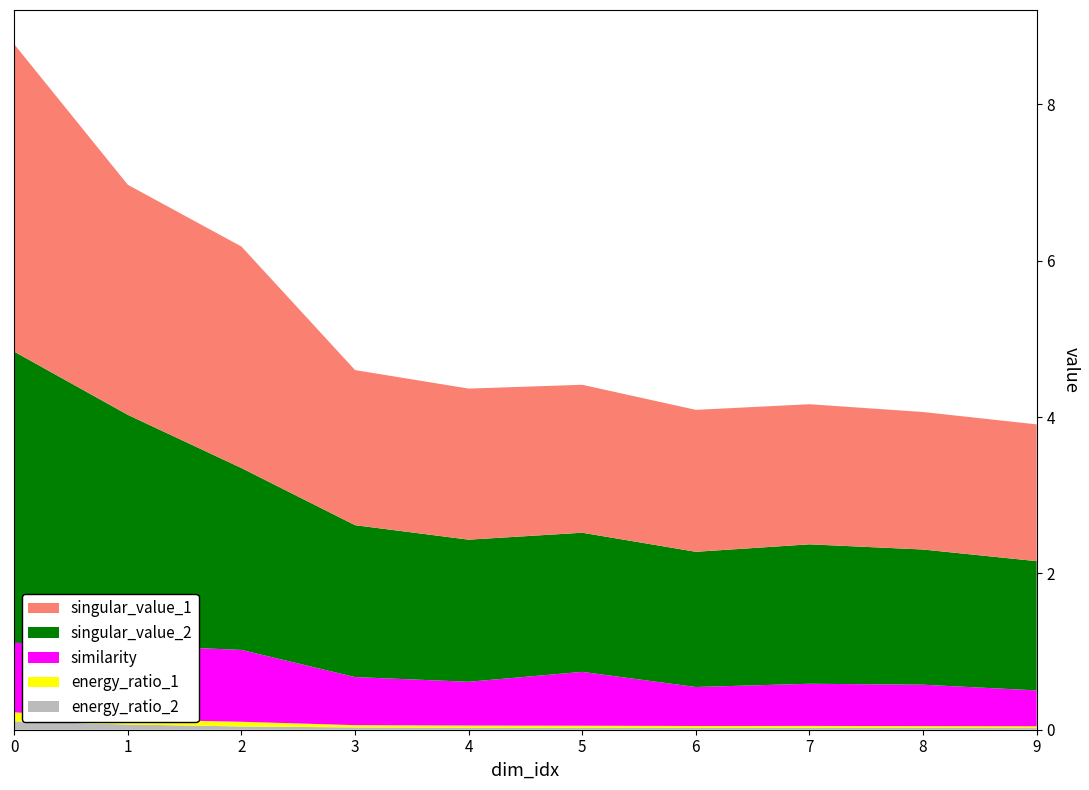

Reading left to right, list all the values displayed in this chart.

singular_value_1: 3.9	2.9	2.8	2.0	1.9	1.9	1.8	1.8	1.8	1.7
singular_value_2: 3.7	2.9	2.3	1.9	1.8	1.8	1.7	1.8	1.7	1.7
similarity: 0.9	1.0	0.9	0.6	0.6	0.7	0.5	0.5	0.5	0.5
energy_ratio_1: 0.1	0.1	0.1	0.0	0.0	0.0	0.0	0.0	0.0	0.0
energy_ratio_2: 0.1	0.1	0.0	0.0	0.0	0.0	0.0	0.0	0.0	0.0